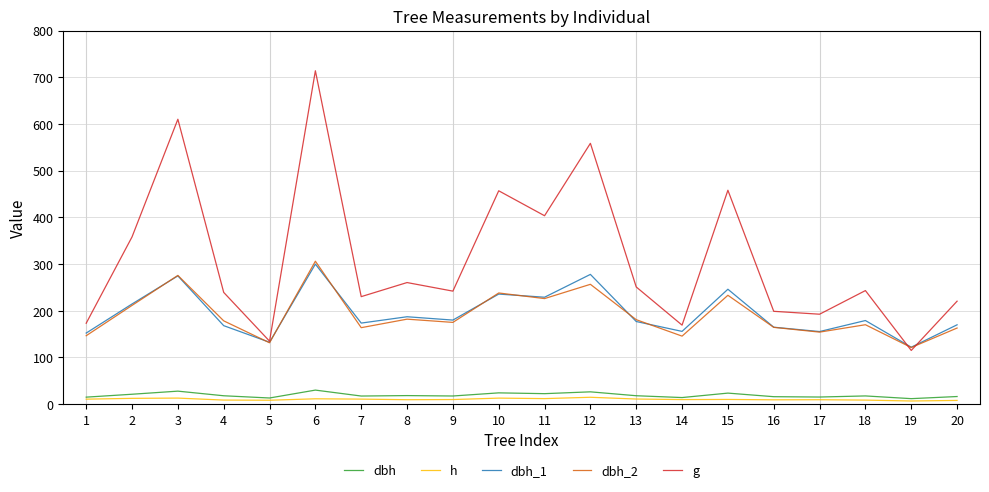

How many lines are shown in the chart?

5